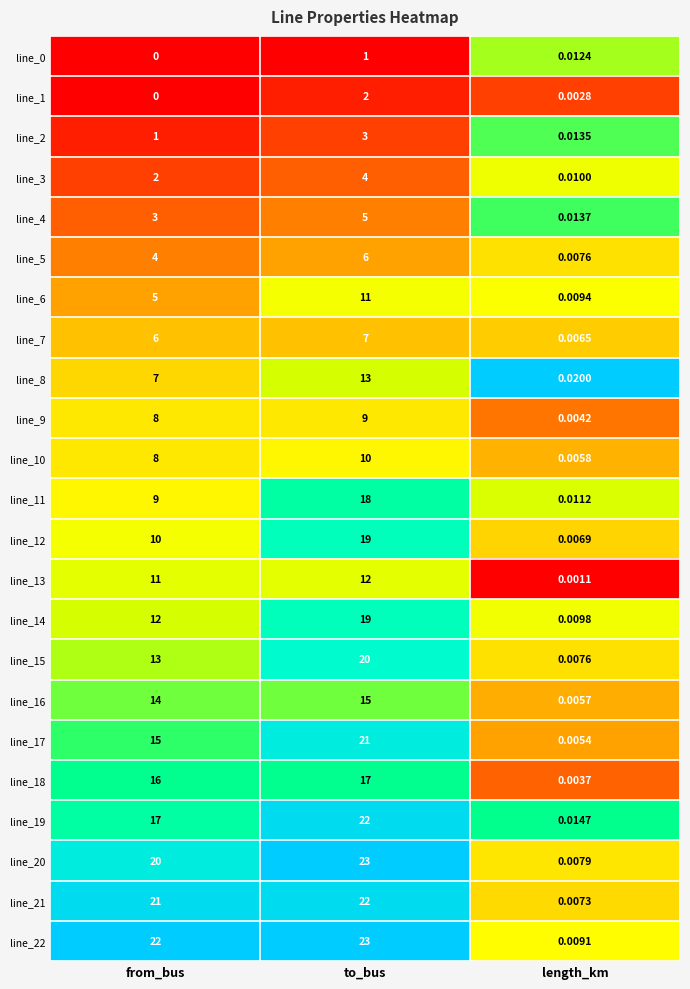

How many categories are shown in the chart?

3